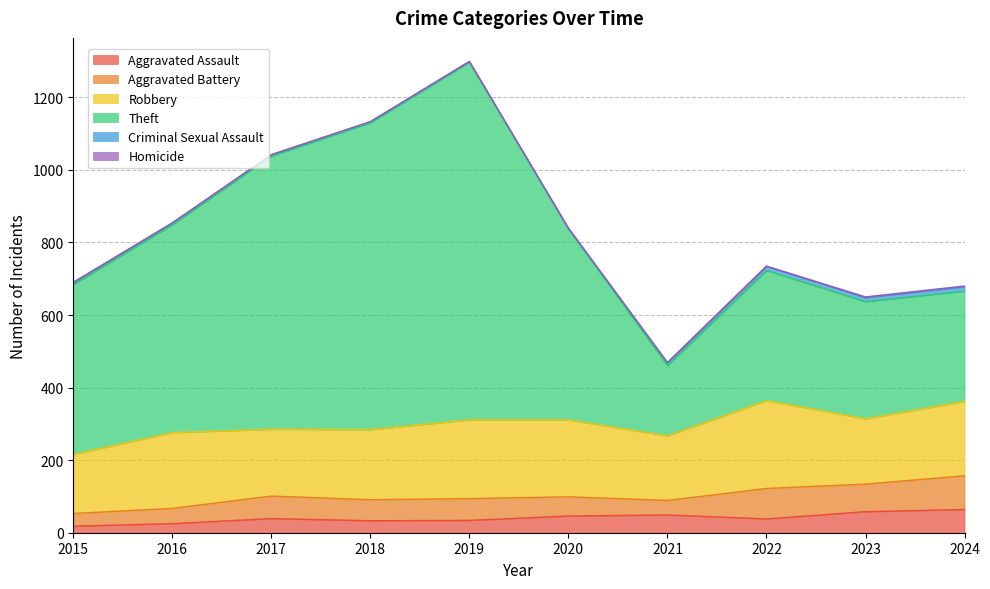

True or false: Theft has a value of 468 at 2015.

True